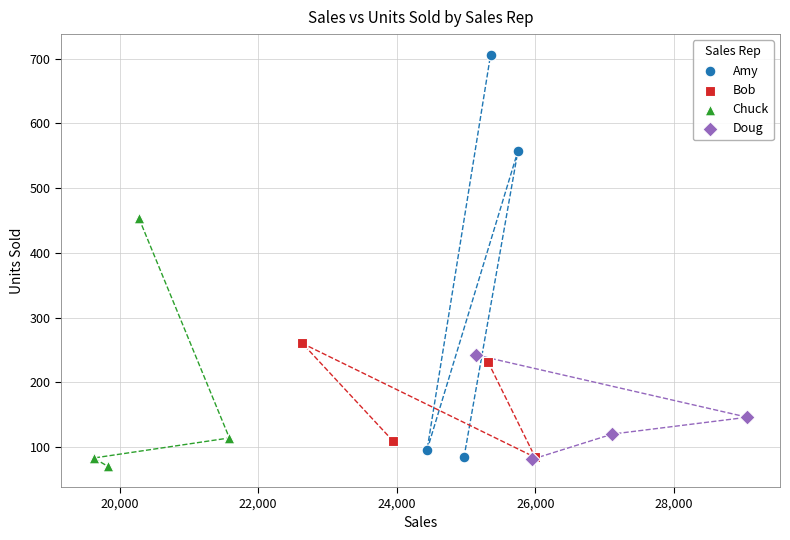

Which series reaches the maximum Y coordinate?

Amy